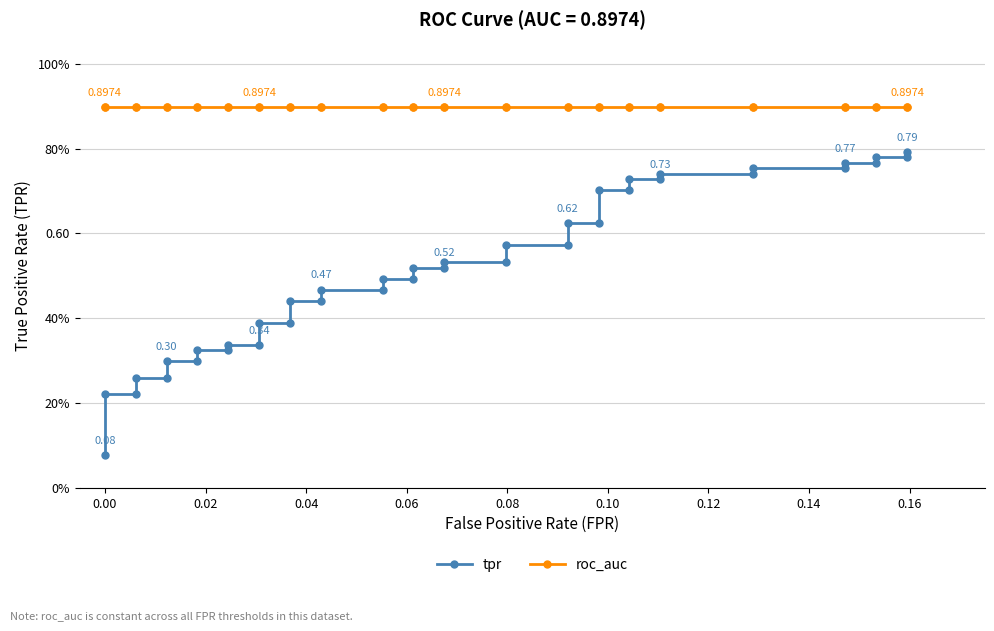

What is the highest value of the tpr series?

0.8